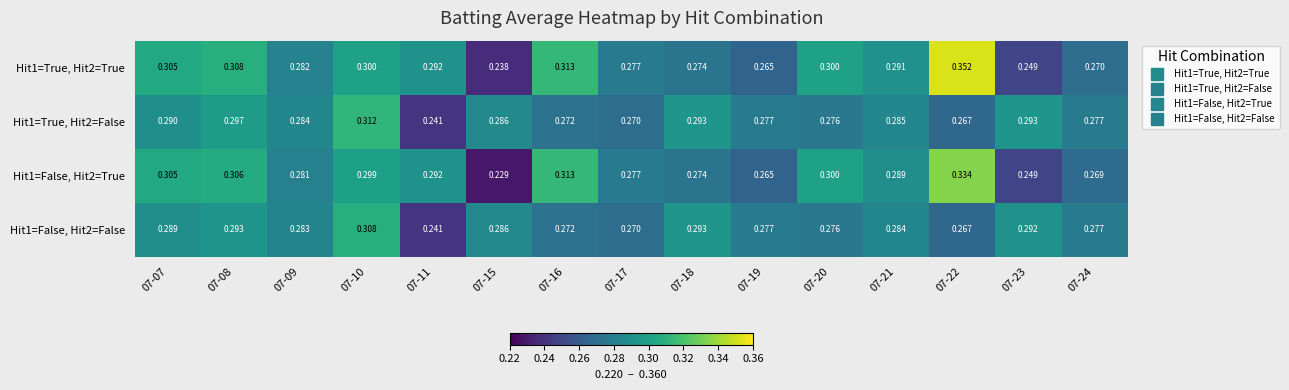

Is the value of Hit1=True, Hit2=True at 07-09 greater than the value of Hit1=True, Hit2=False at 07-22?

Yes